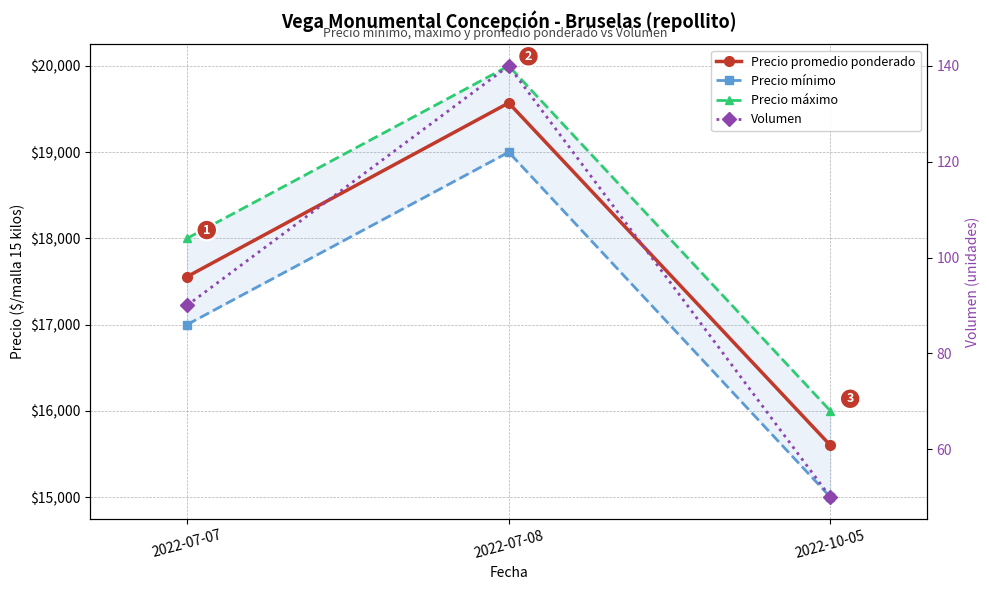

List the series in order of their peak value, highest first.

Precio máximo, Precio promedio ponderado, Precio mínimo, Volumen